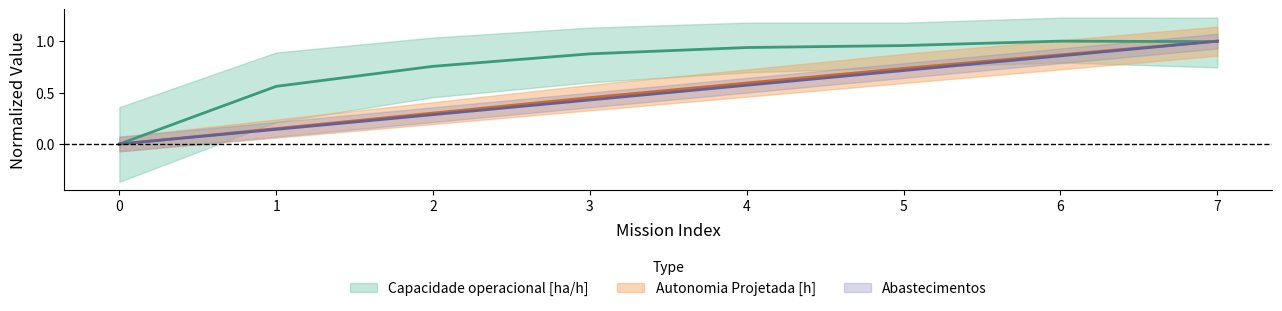

What is the average value of the Capacidade operacional [ha/h] series?

0.8